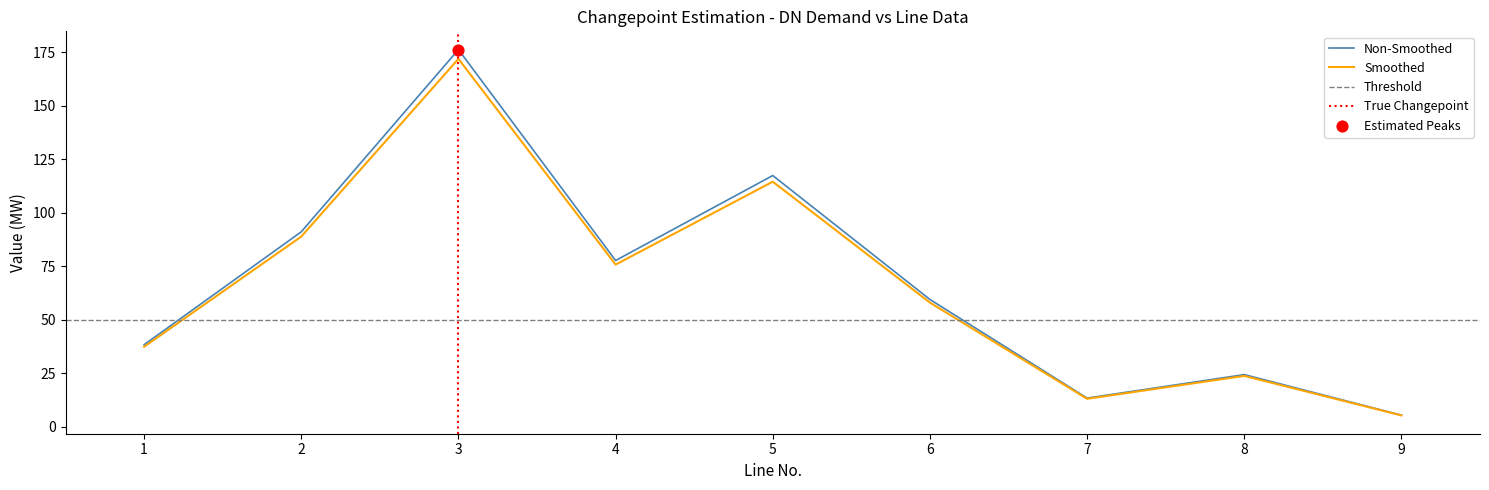

Is the value of Smoothed at 5 greater than the value of Non-Smoothed at 4?

Yes